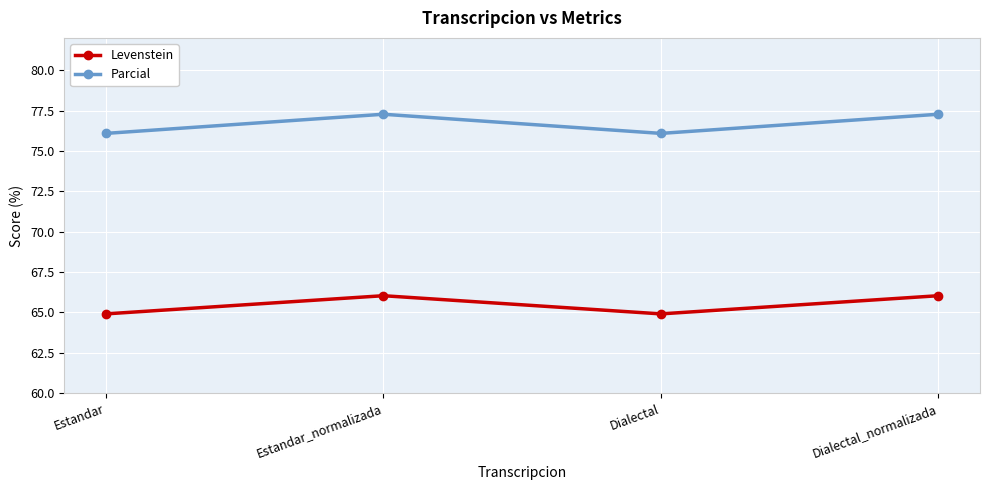

In Levenstein, how many points are lower than both neighbors (excluding endpoints)?

1